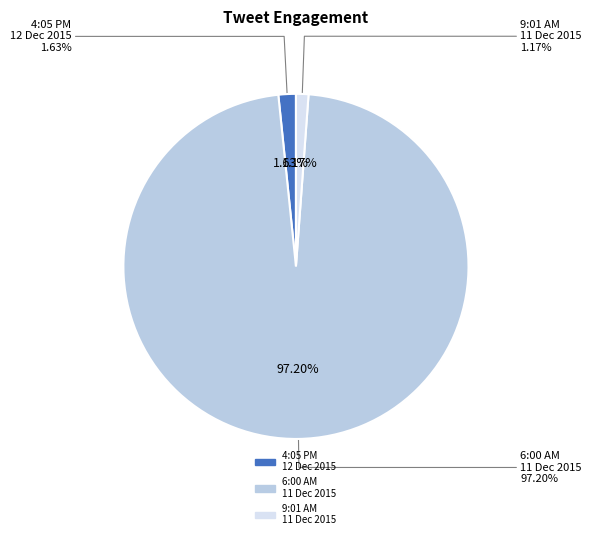

The 4:05 PM - 12 Dec 2015 slice represents 2% of the pie. True or false?

True